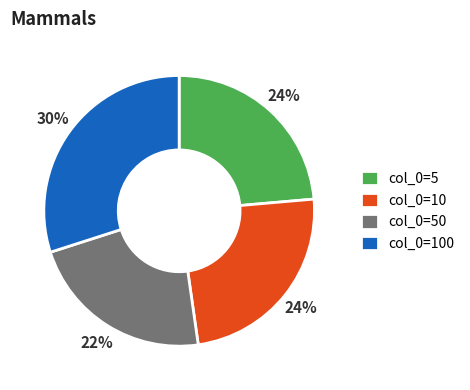

How many slices are in this pie chart?

4